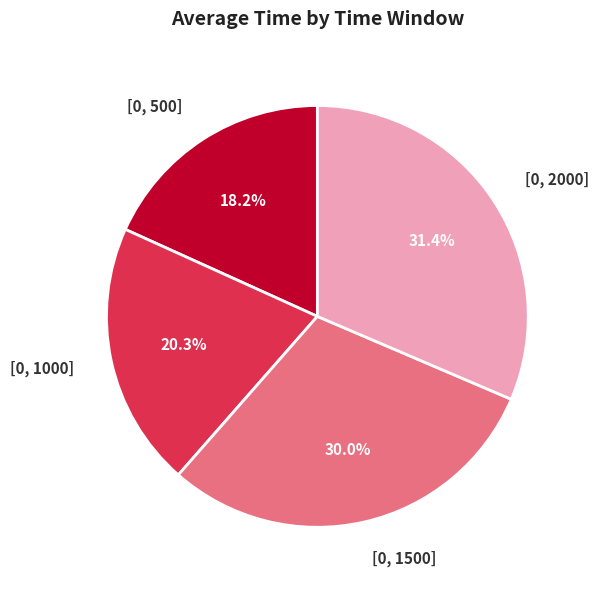

True or false: [0, 500] accounts for 7% of the total.

False